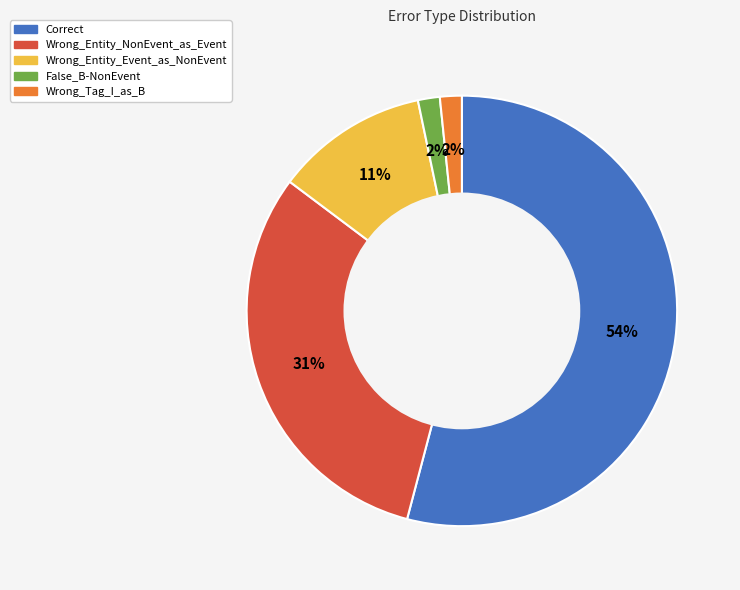

Which category accounts for the majority?

Correct